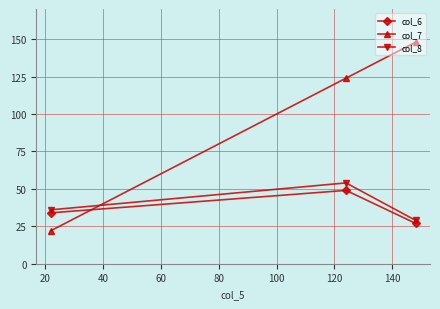

Which series has the widest spread of values?

col_7